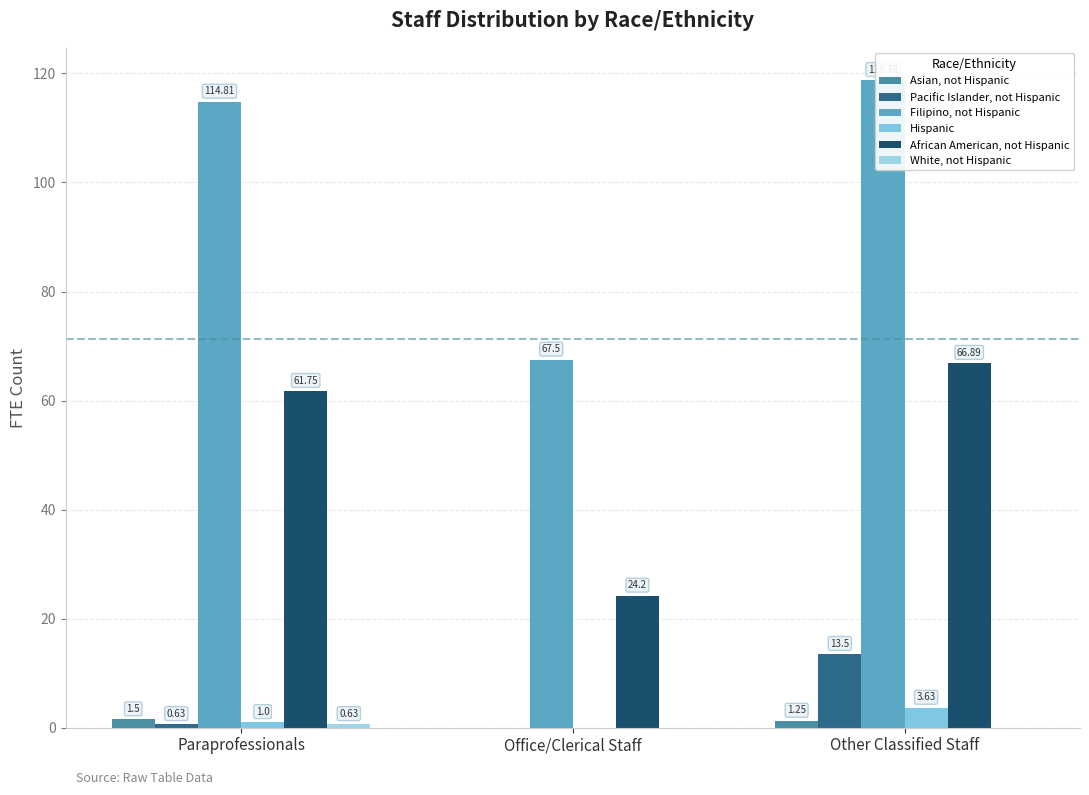

What is the average value of the African American, not Hispanic series?

50.9